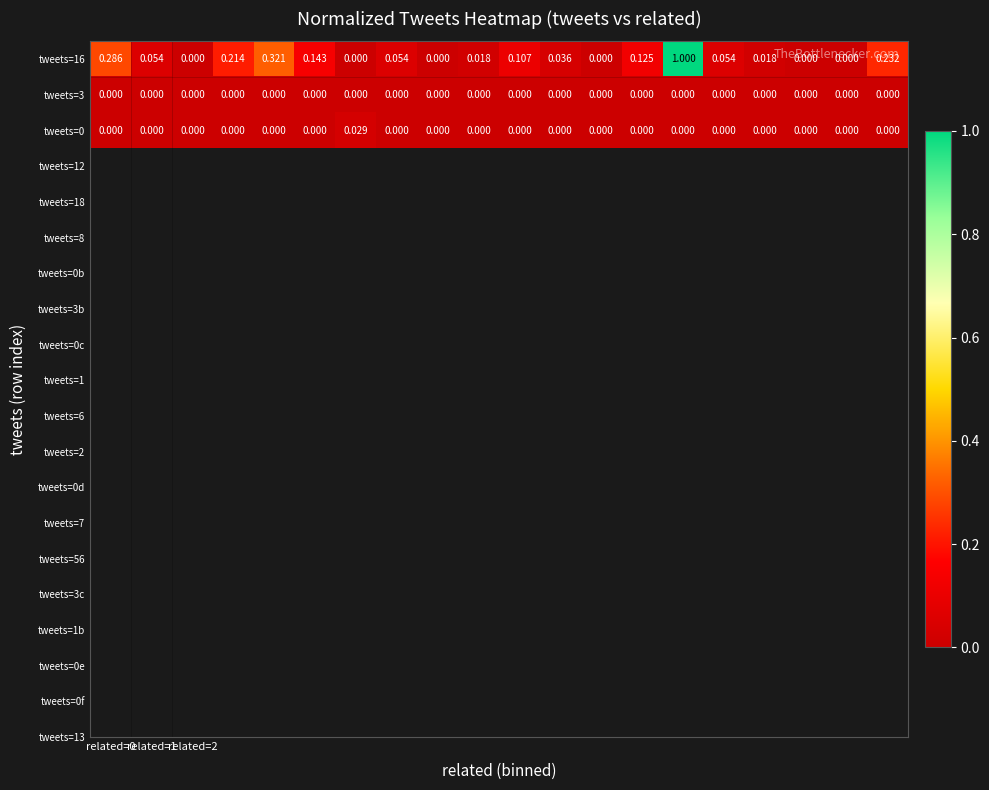

How many series are shown in this chart?

3